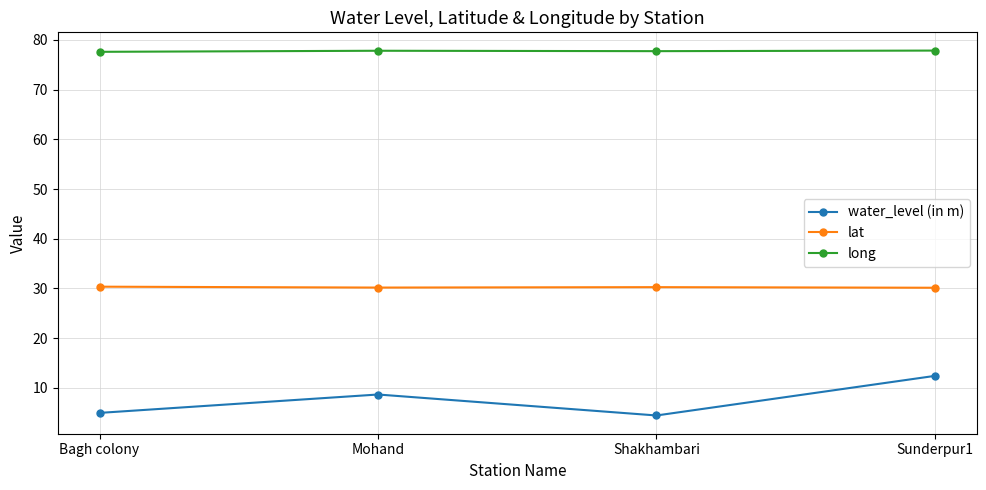

What is the difference between the maximum and second lowest values in the long series?

0.1